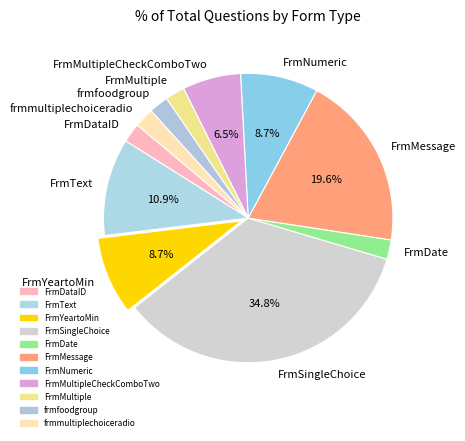

To the nearest percent, what is the difference between the largest and smallest slice percentages?

33%